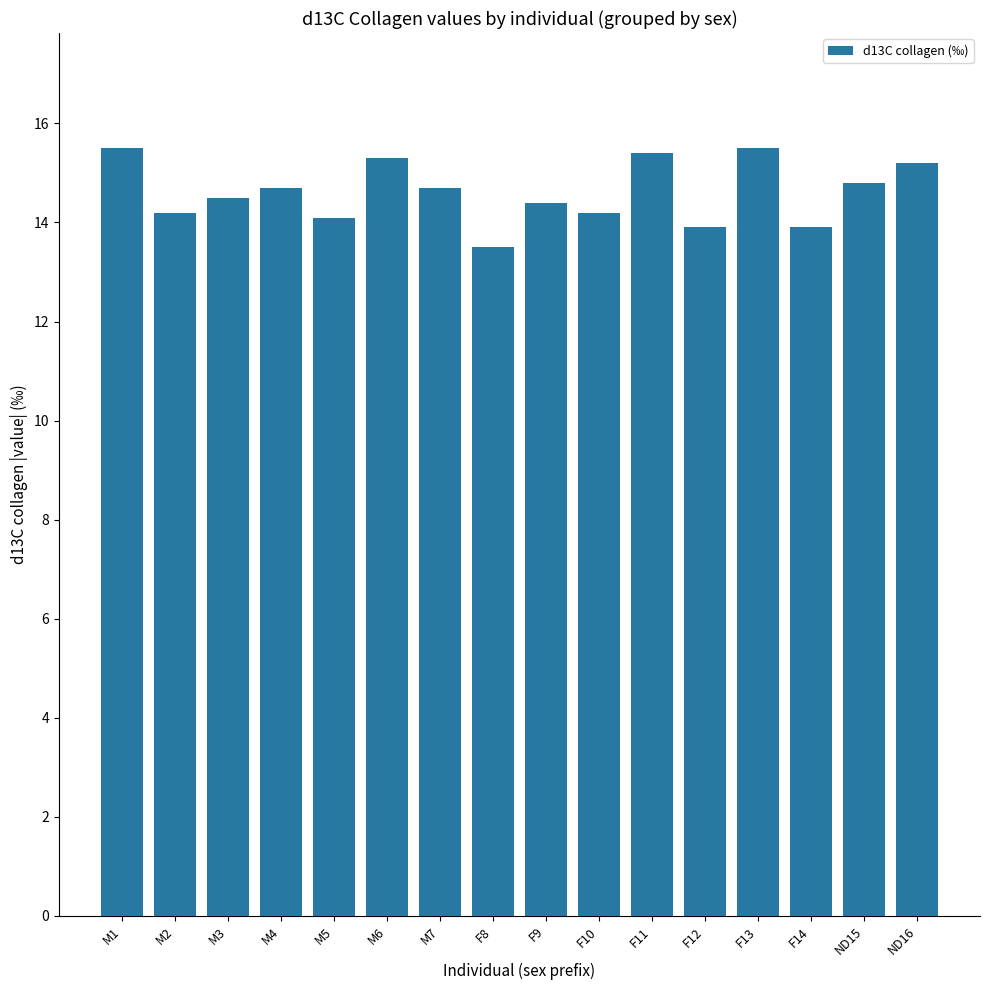

Approximately how many times larger is the value at M3 compared to M4?

1.0